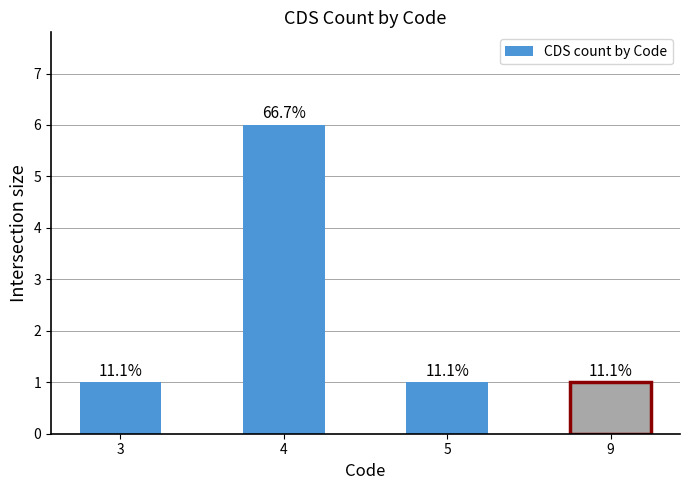

Reading left to right, list all the values displayed in this chart.

3=1	4=6	5=1	9=1